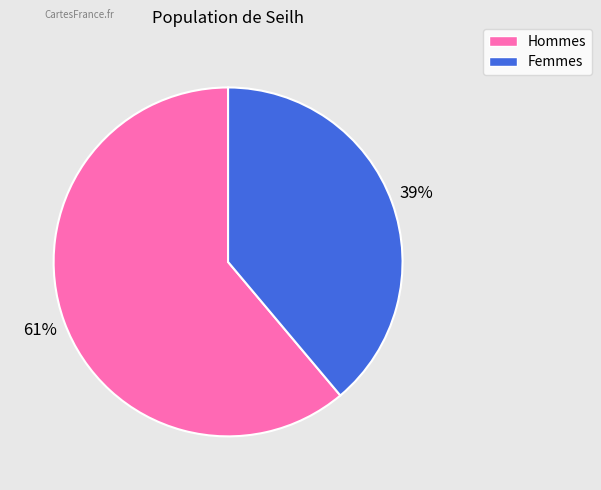

To the nearest percent, what is the difference between the largest and smallest slice percentages?

22%